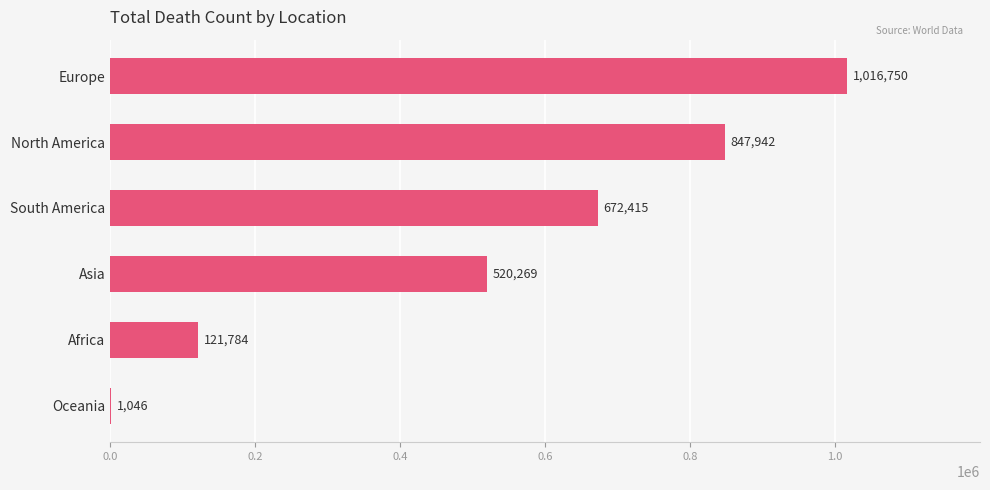

What is the sum of the values at Asia and South America?

1192684